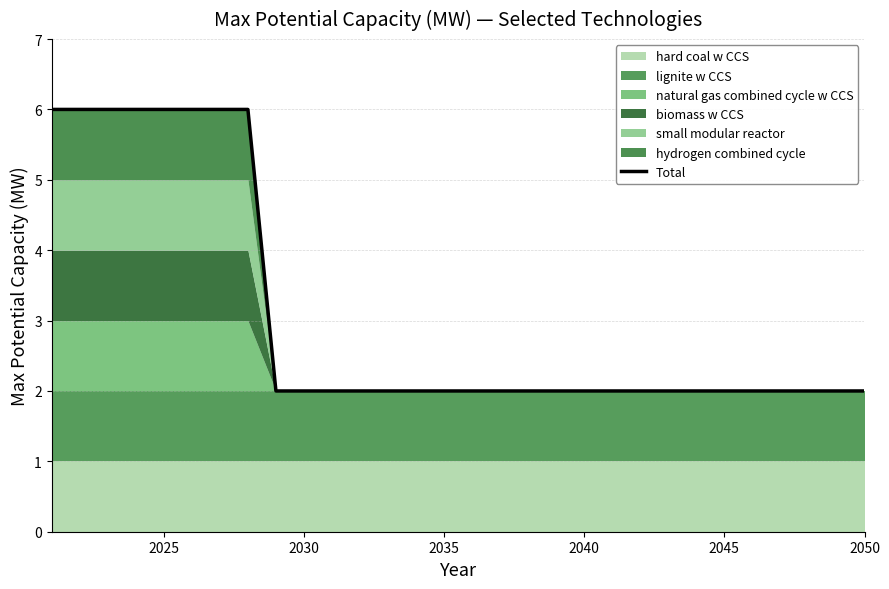

True or false: Total has a value of 3 at 2040.

False